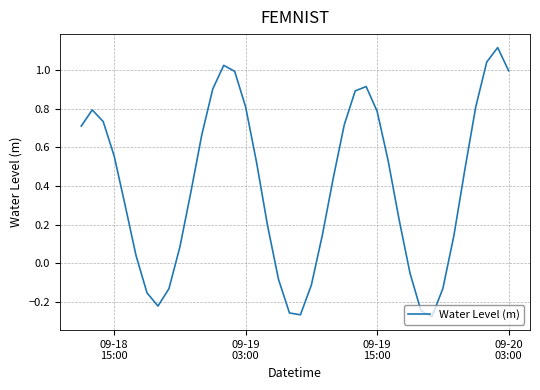

How many lines are shown in the chart?

1